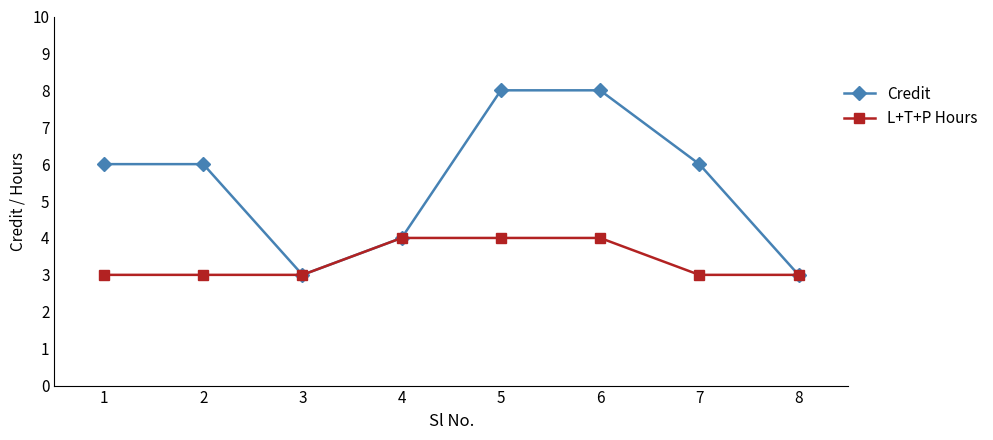

Does the chart display data point markers on the line(s)?

Yes